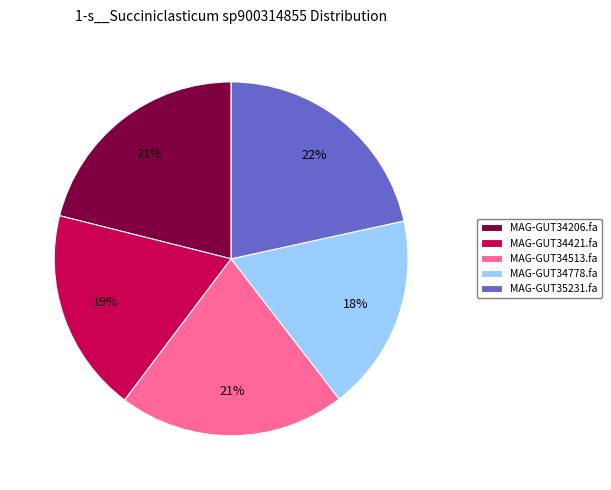

Combined, do MAG-GUT34513.fa and MAG-GUT34206.fa account for over 50%?

No